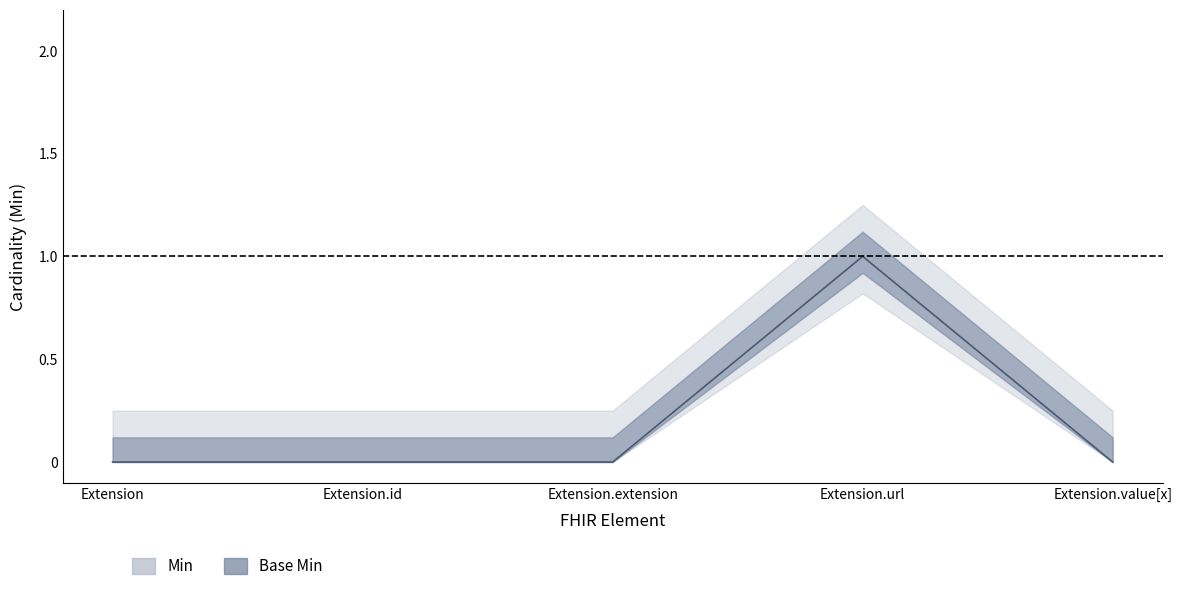

True or false: Base Min has a value of 0 at Extension.

False